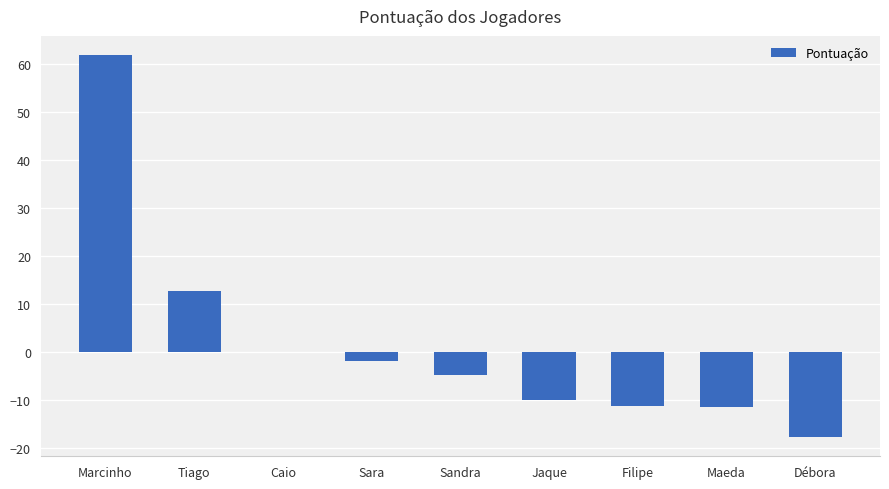

What is the change in value from Sara to Filipe?

-9.2